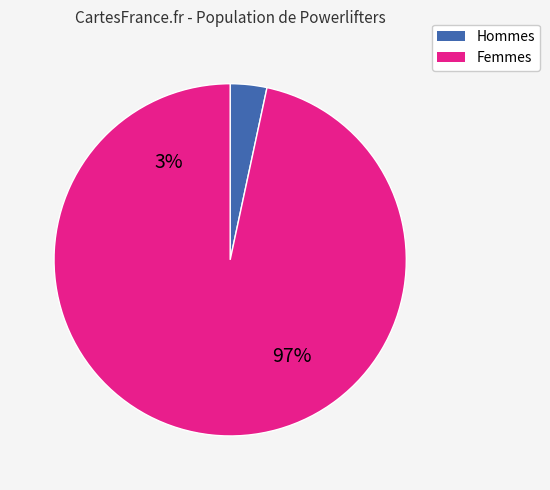

Which has a higher value, 22 or 17?

22